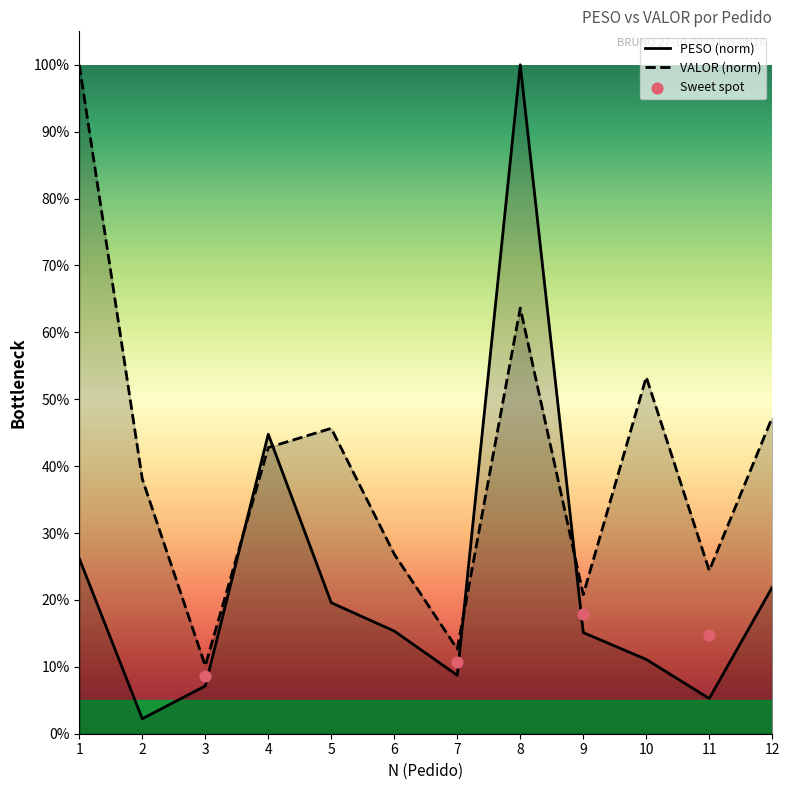

At how many categories does at least one series exceed 82?

2